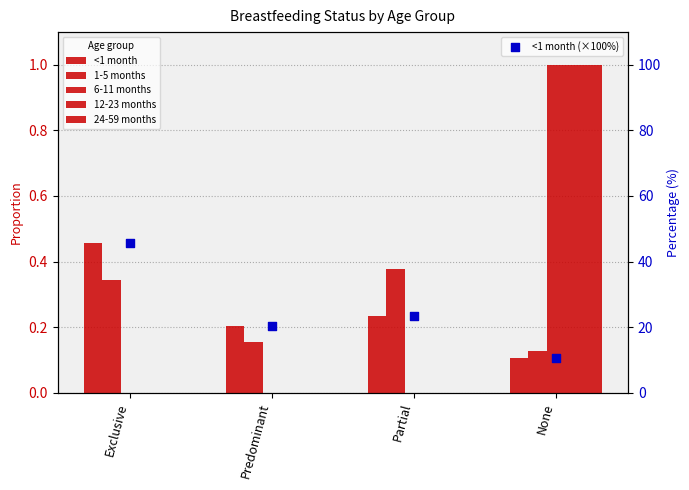

Which series contains the highest Y value?

<1 month (×100%)